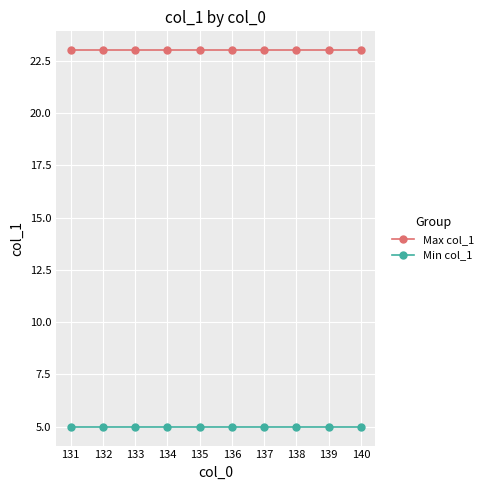

Which series has the largest total across all categories?

Max col_1